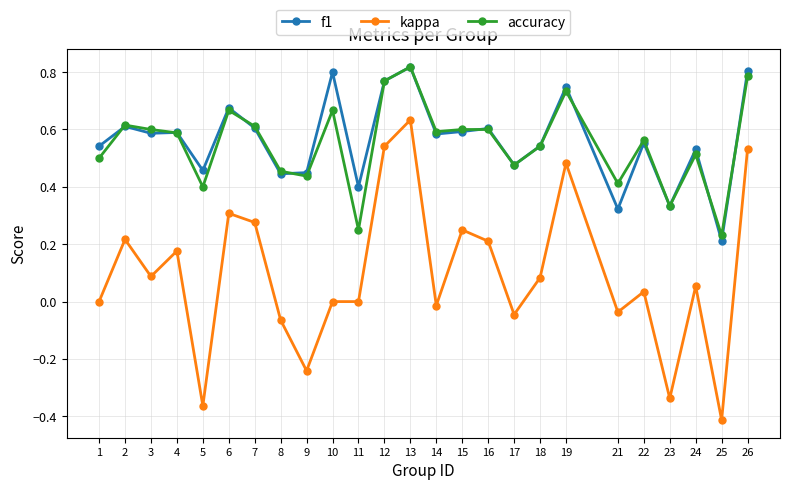

At how many categories does at least one series exceed 0?

25